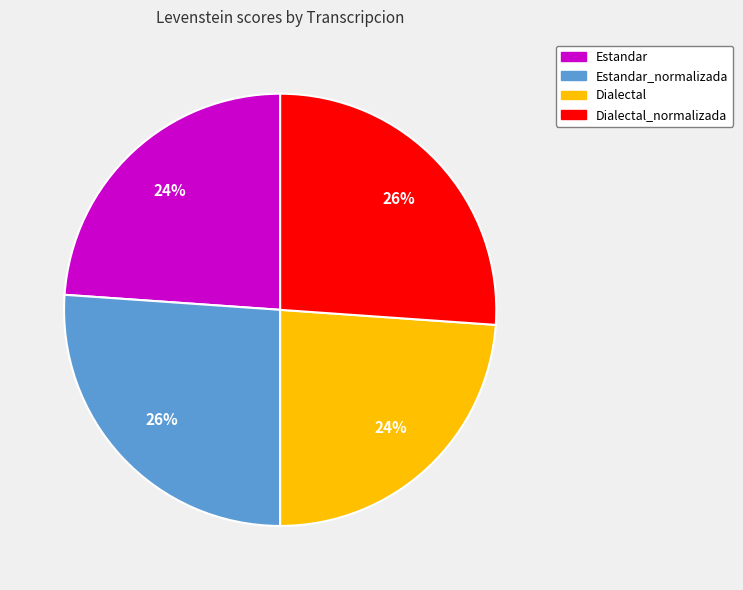

Between Estandar_normalizada and Estandar, which is larger?

Estandar_normalizada